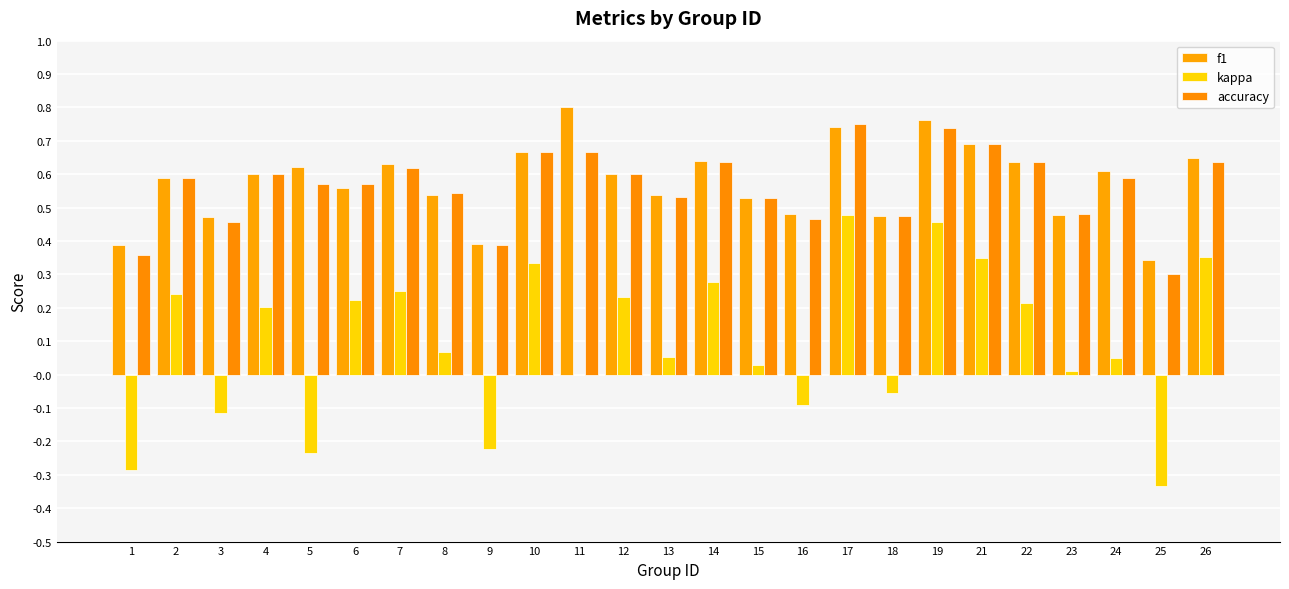

Does the chart contain stacked bars?

No